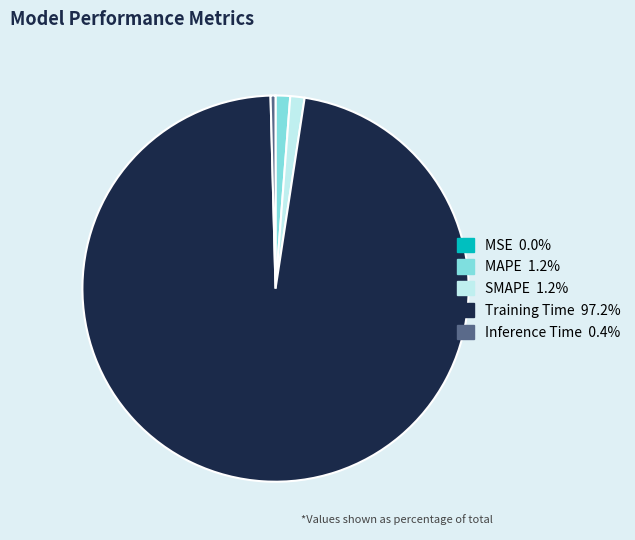

Is there any slice that represents more than half of the pie?

Yes